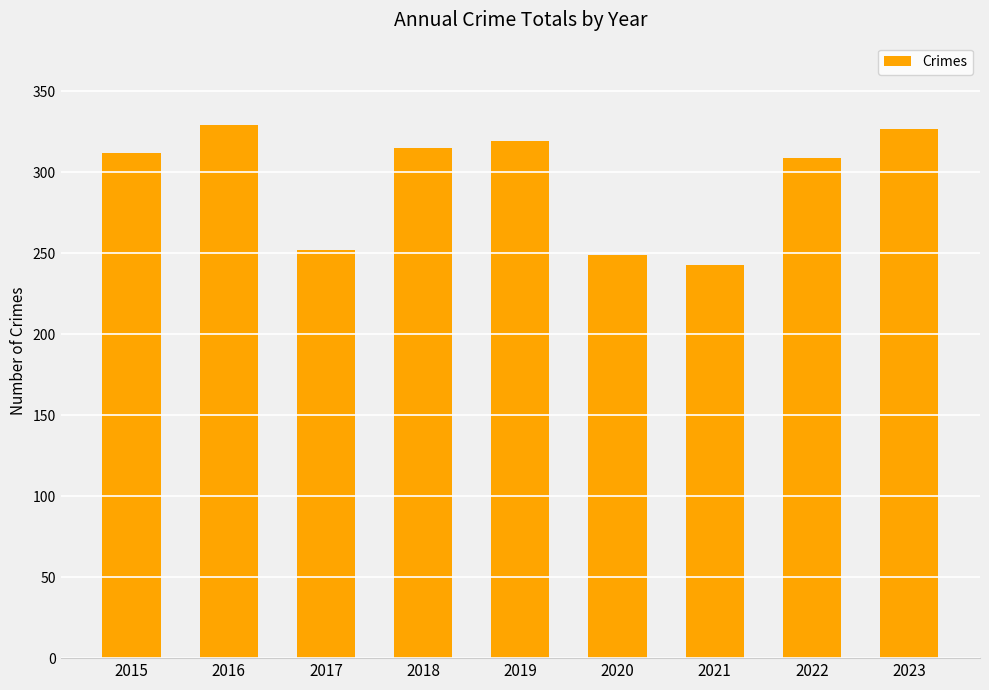

Reading left to right, what are all the values shown in this chart?

312	329	252	315	319	249	243	309	327